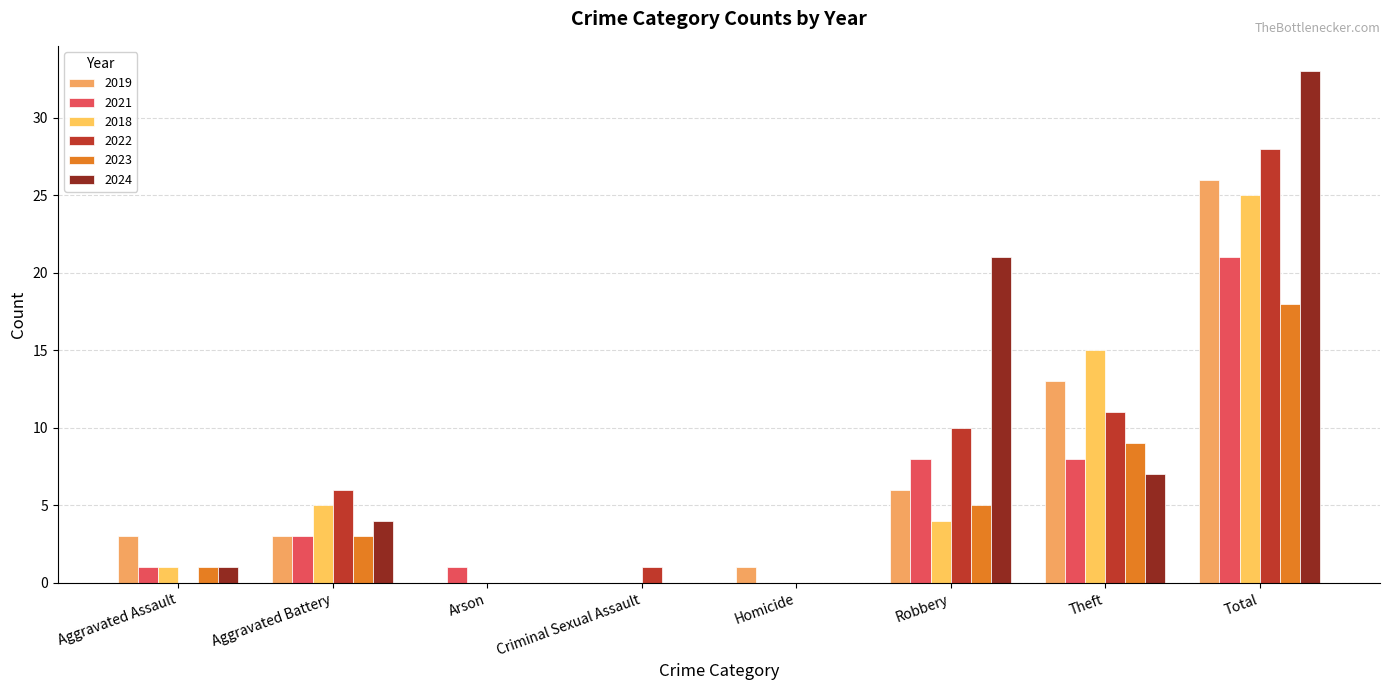

At which category is the sum across all series the highest?

Total